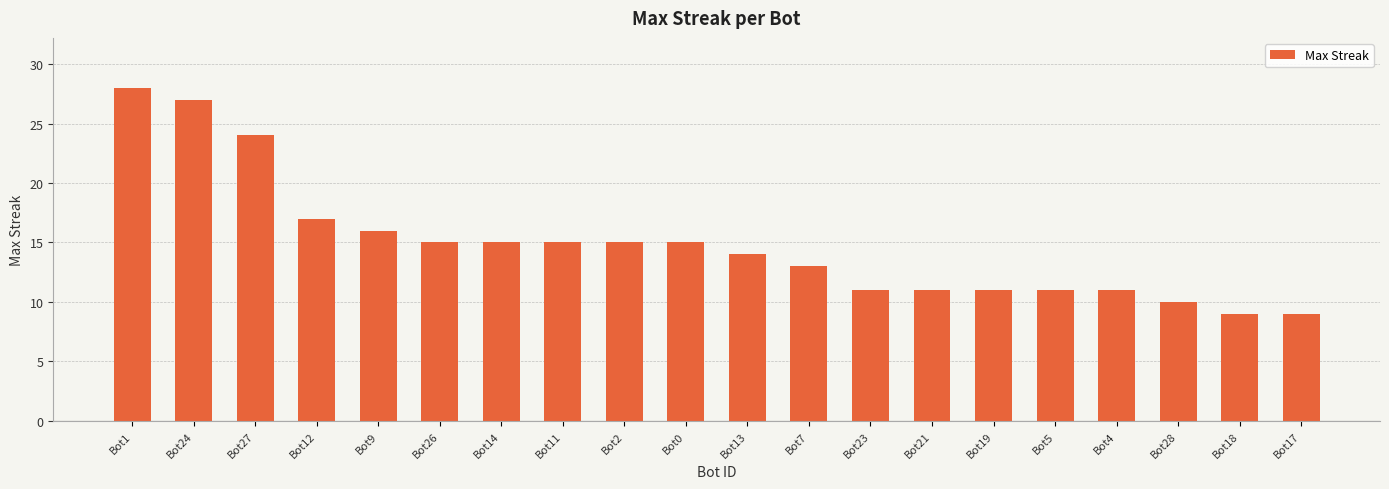

Where does the data first go above 15?

Bot1